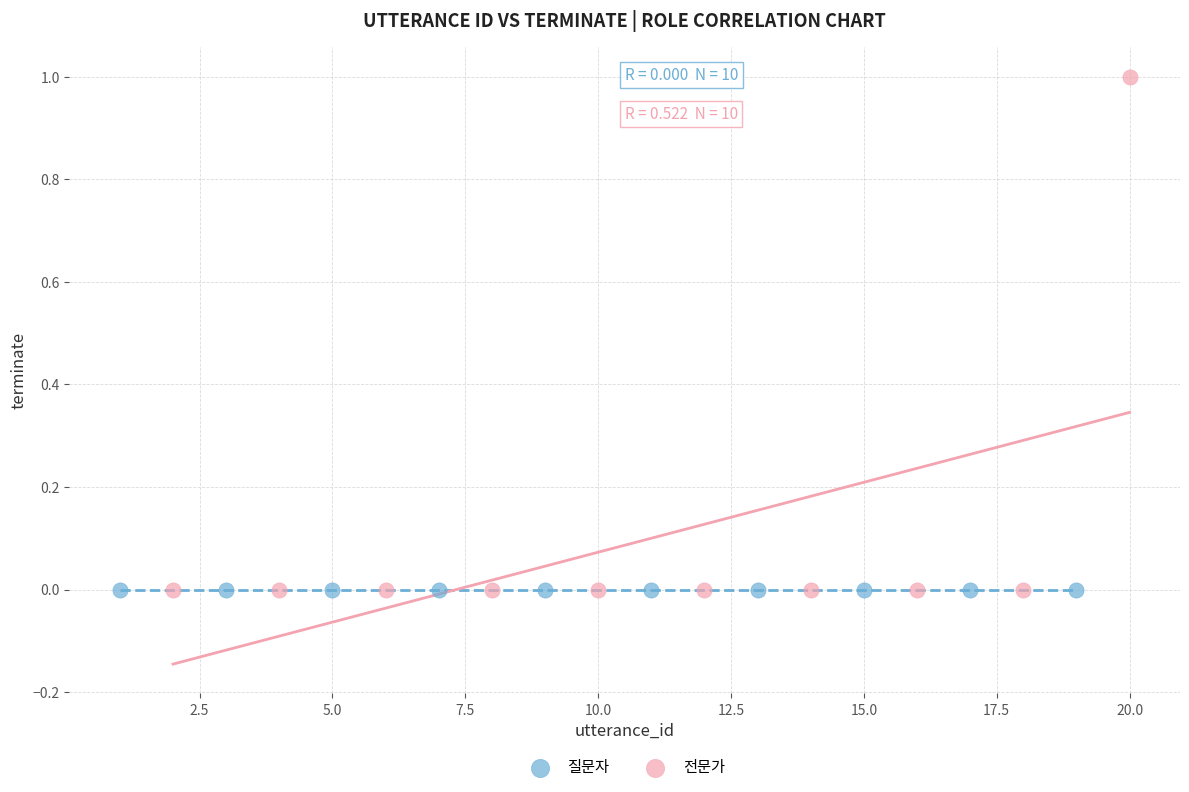

Which series reaches the maximum Y coordinate?

전문가